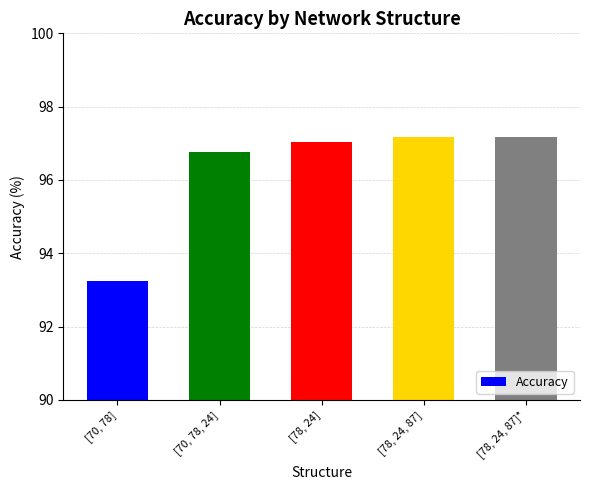

What is the greatest value displayed?

97.2